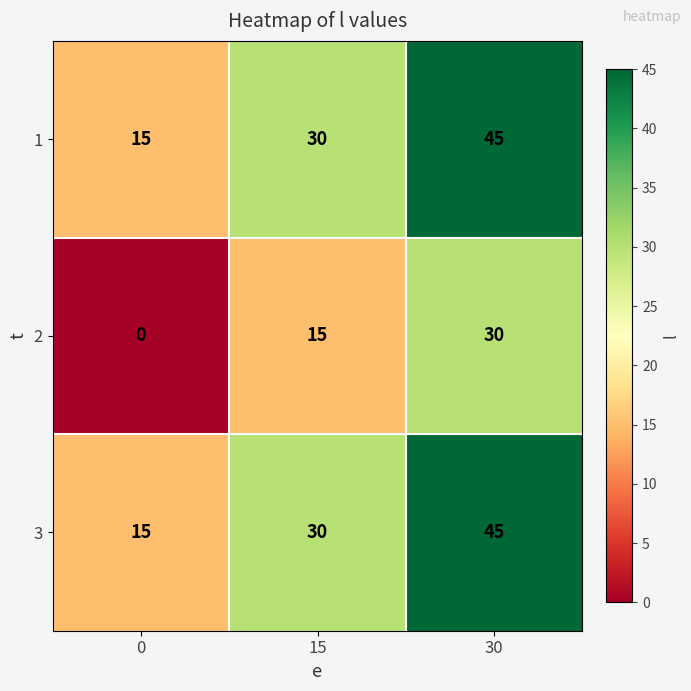

What is the approximate value of 3 at 0, to the nearest 10?

20